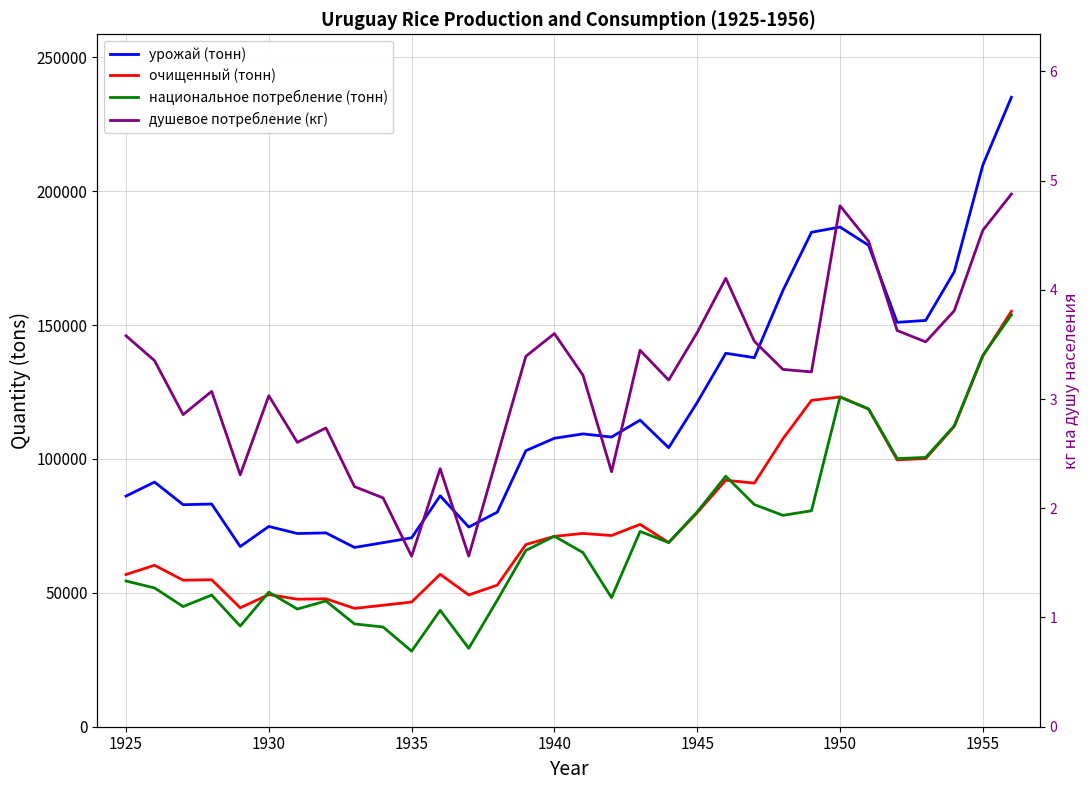

True or false: очищенный (тонн) has more than 2 interior local peaks.

True